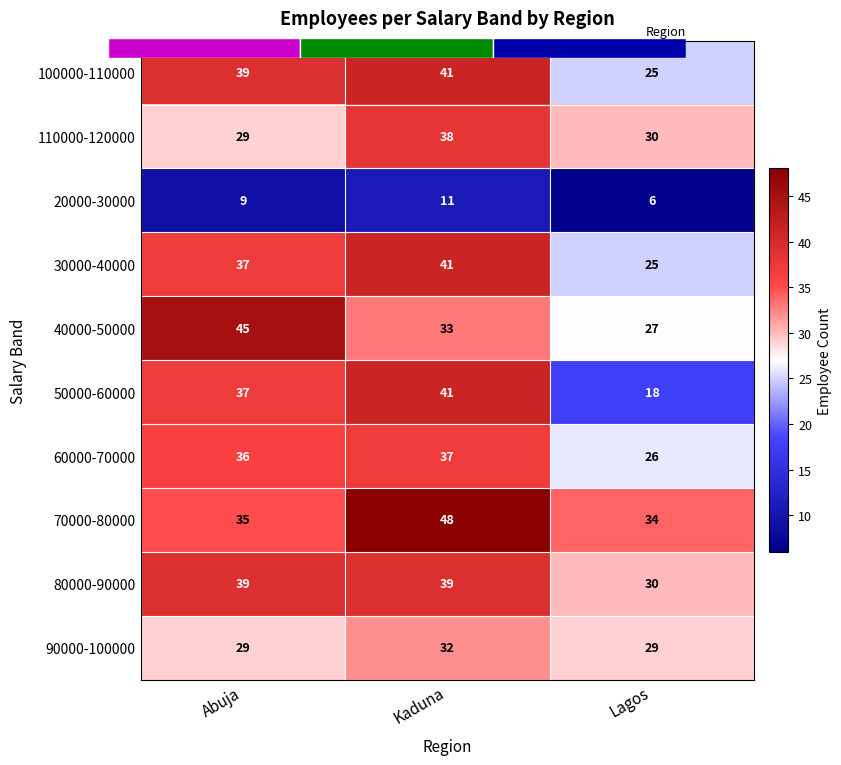

What is the spread (max minus min) of values at Abuja?

36